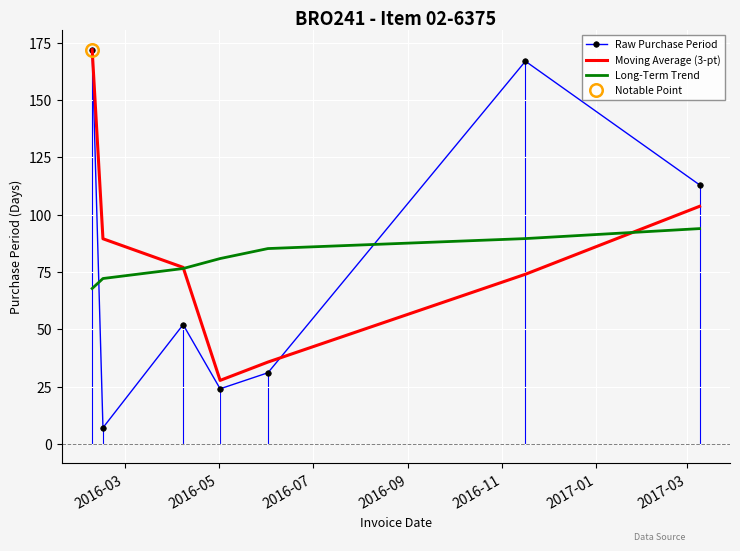

True or false: Long-Term Trend has more than 2 interior local peaks.

False